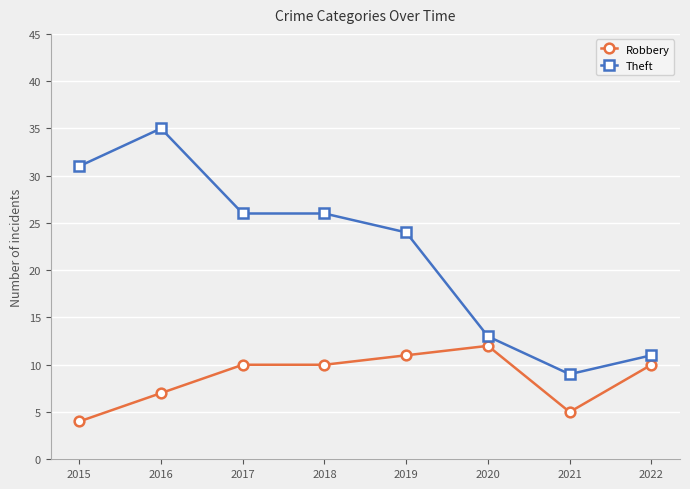

What is the difference between the second highest and second lowest values in the Theft series?

20